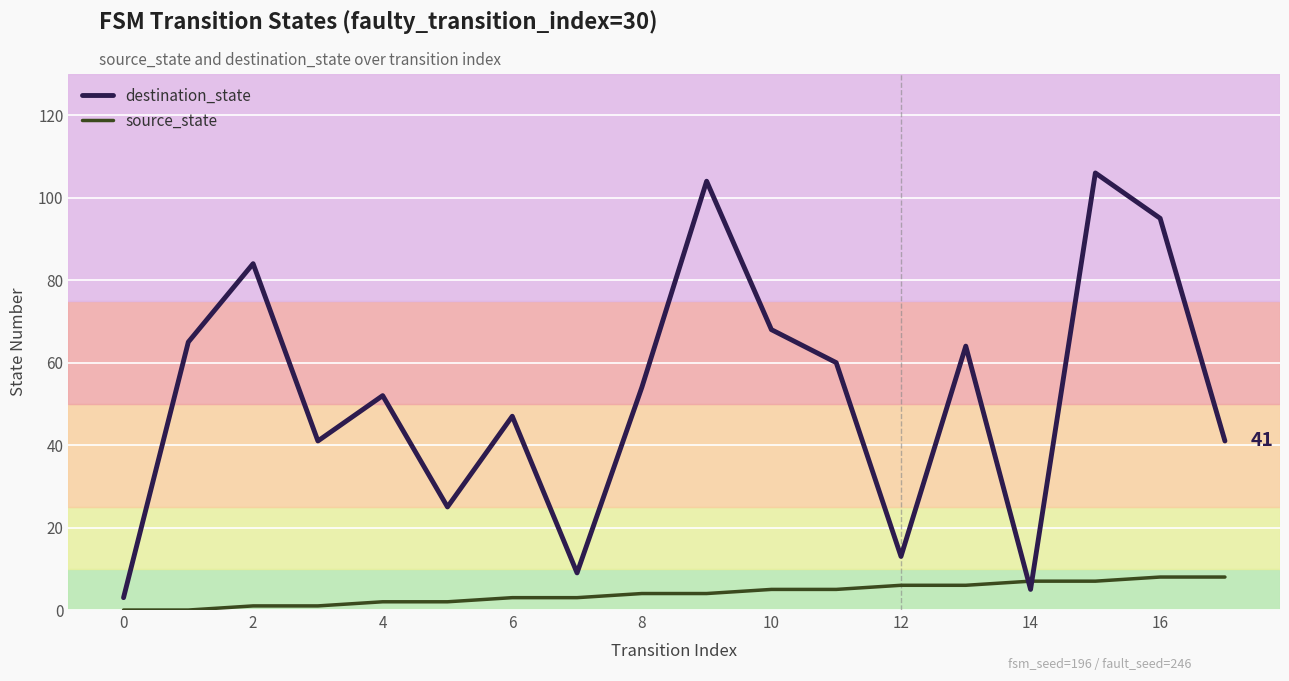

What is the maximum value for source_state?

8